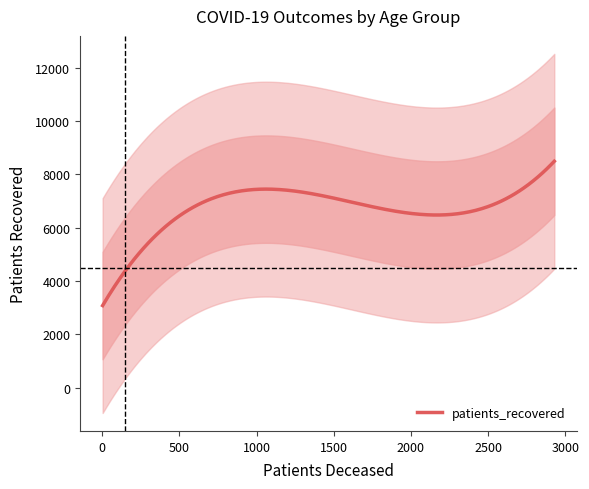

What is the minimum value for patients_recovered?

3082.1